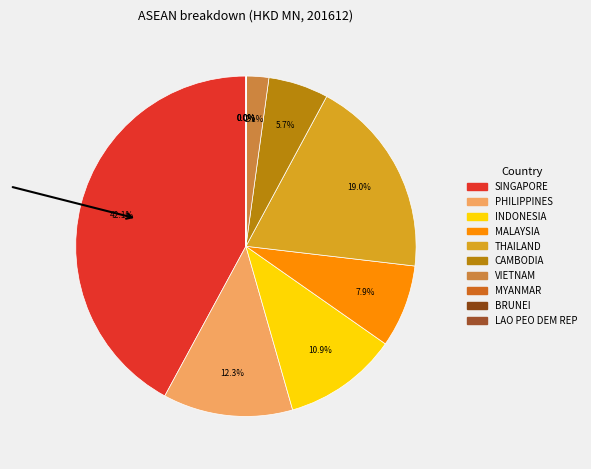

Rank the categories by value from highest to lowest.

SINGAPORE, THAILAND, PHILIPPINES, INDONESIA, MALAYSIA, CAMBODIA, VIETNAM, BRUNEI, MYANMAR, LAO PEO DEM REP